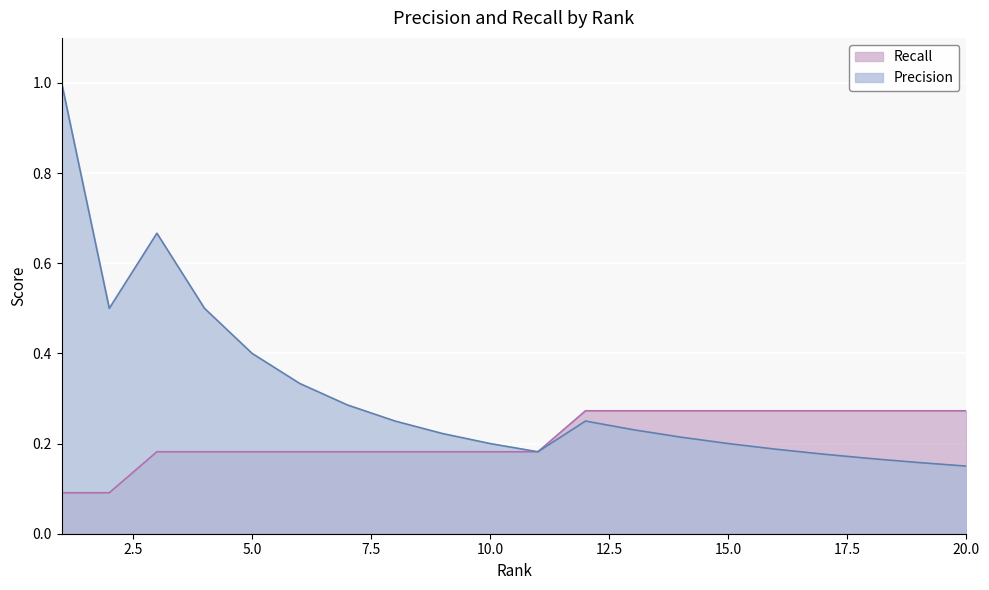

List the series in order of their peak value, lowest first.

Recall, Precision